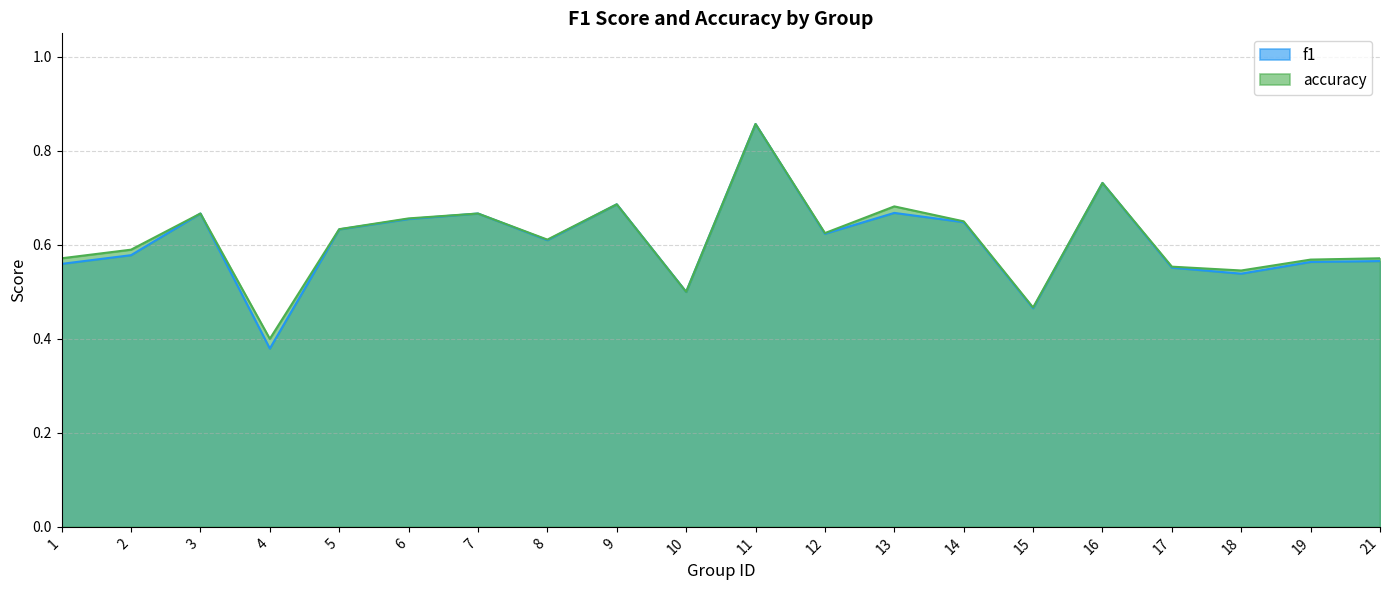

What is the value of the accuracy point at the 17th from the left?

0.6